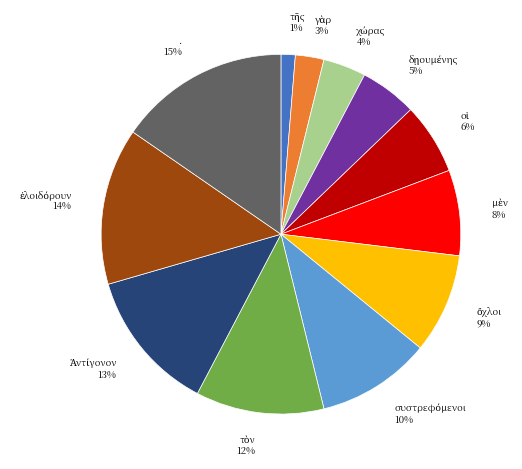

Is it true that . 15% is 15% of the pie?

True